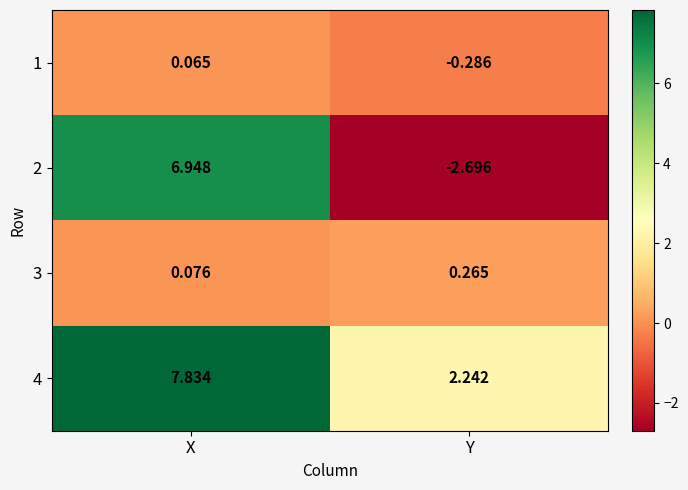

Is the value of 4 at Y greater than the value of 1 at X?

Yes